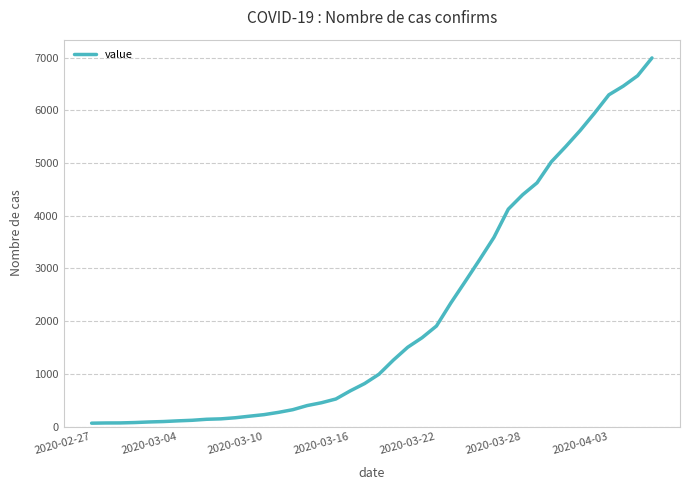

What is the difference between the maximum and minimum values?

6931